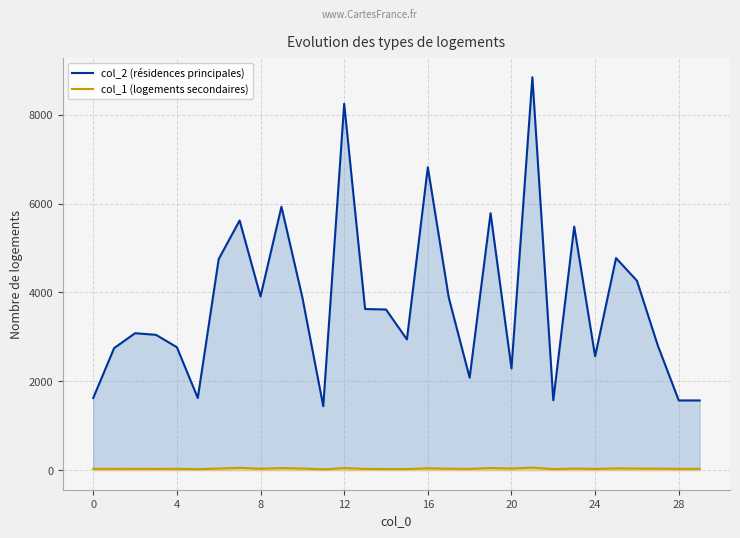

Rank the series by their average value, from highest to lowest.

col_2 (résidences principales), col_1 (logements secondaires)